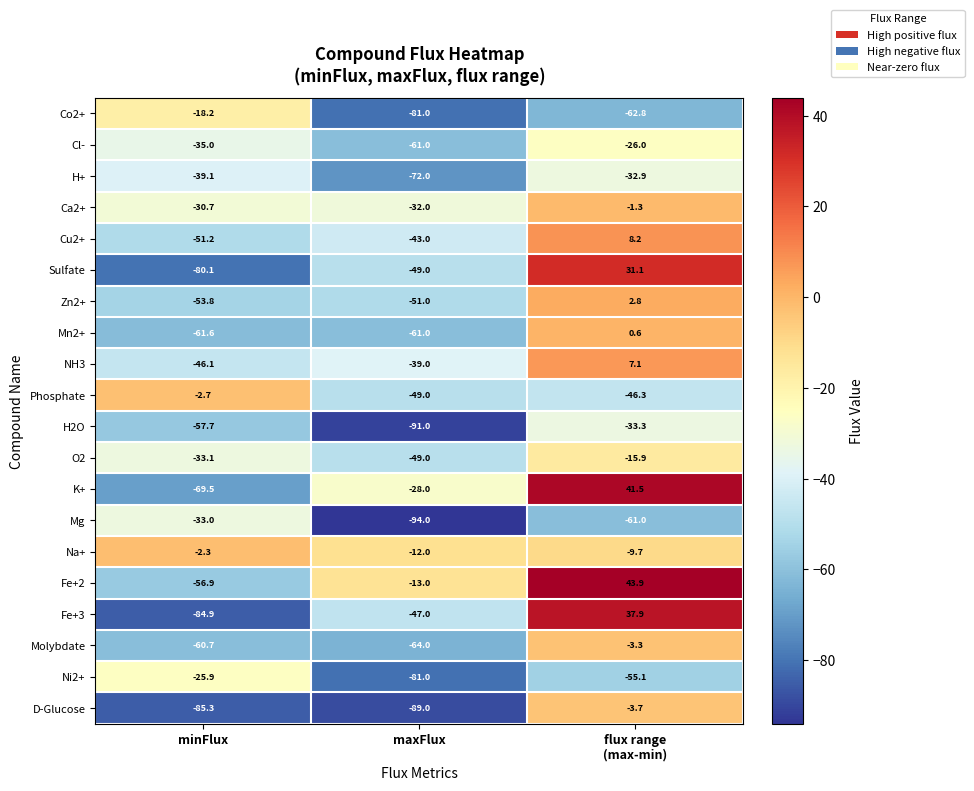

List the series in order of their peak value, highest first.

Fe+2, K+, Fe+3, Sulfate, Cu2+, NH3, Zn2+, Mn2+, Ca2+, Na+, Phosphate, Molybdate, D-Glucose, O2, Co2+, Ni2+, Cl-, H+, Mg, H2O